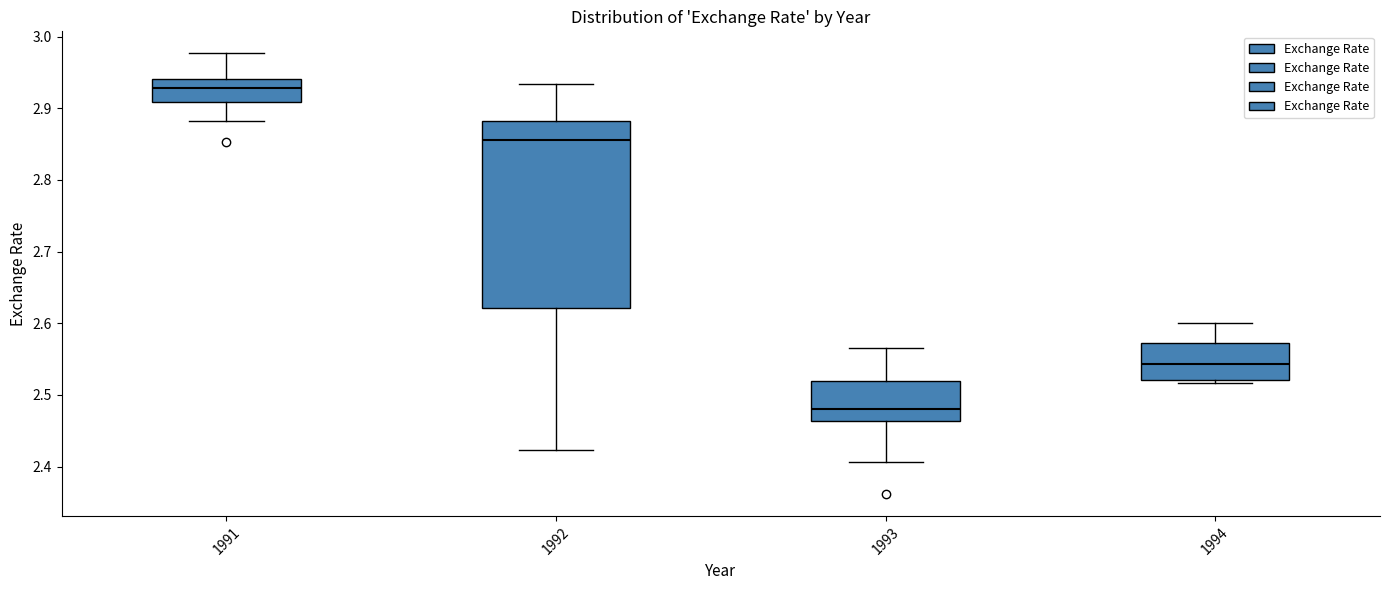

Reading left to right, read every box against the y-axis: the position of its median line, the range the box covers, and the ends of its whiskers. The values are not printed on the chart, so give them approximately, as read against the axis.

1991: median 2.93, box 2.91 to 2.94, whiskers 2.88 to 2.98
1992: median 2.86, box 2.62 to 2.88, whiskers 2.42 to 2.93
1993: median 2.48, box 2.46 to 2.52, whiskers 2.41 to 2.57
1994: median 2.54, box 2.52 to 2.57, whiskers 2.52 (just below the box's lower edge) to 2.60